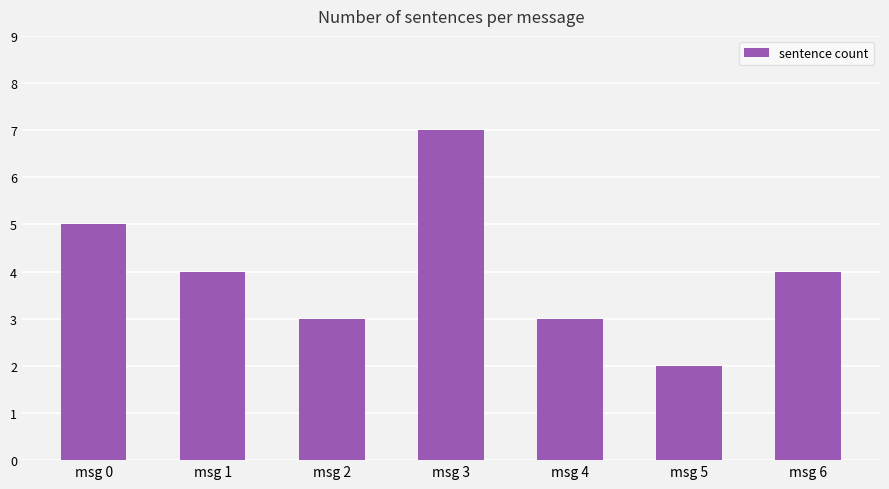

What is the change in value from msg 0 to msg 5?

-3